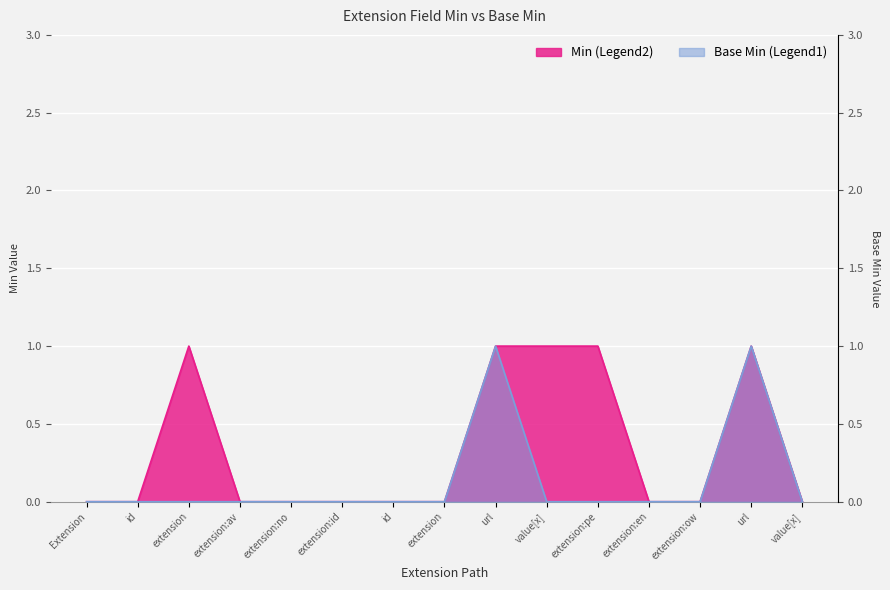

Rank the series at extension:av from lowest to highest value.

Min, Base Min